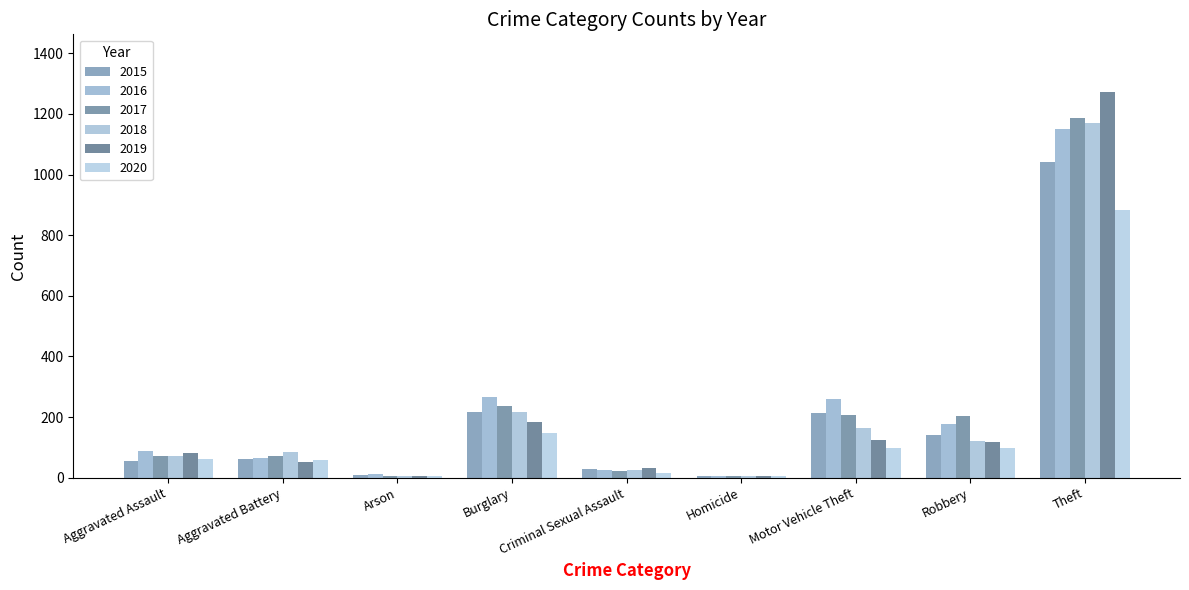

How many groups of bars are there?

9